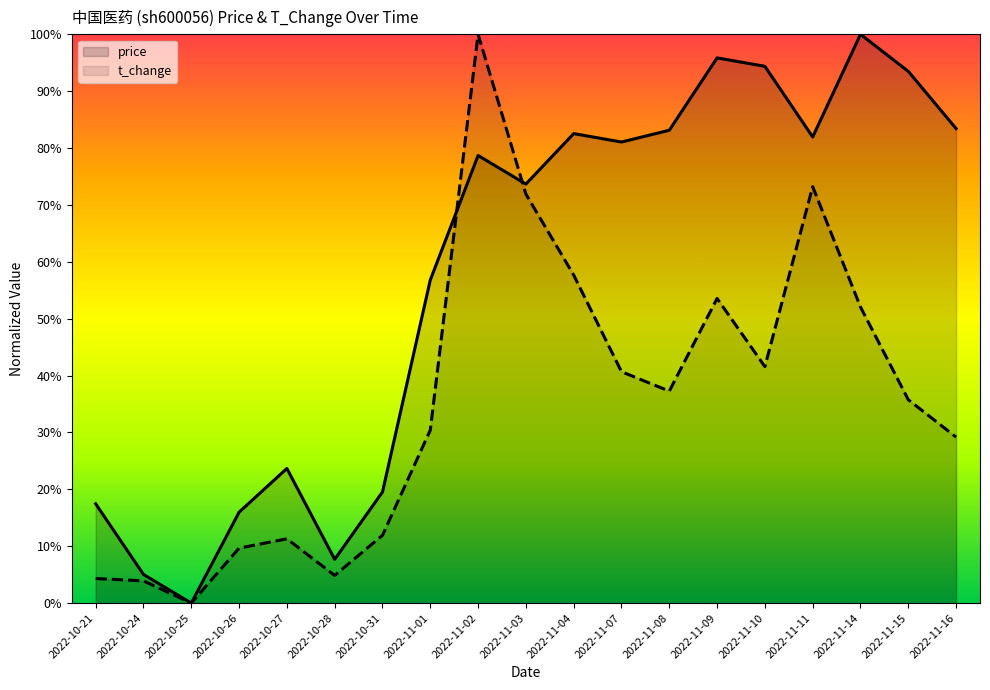

How many positive values does the t_change series have?

18